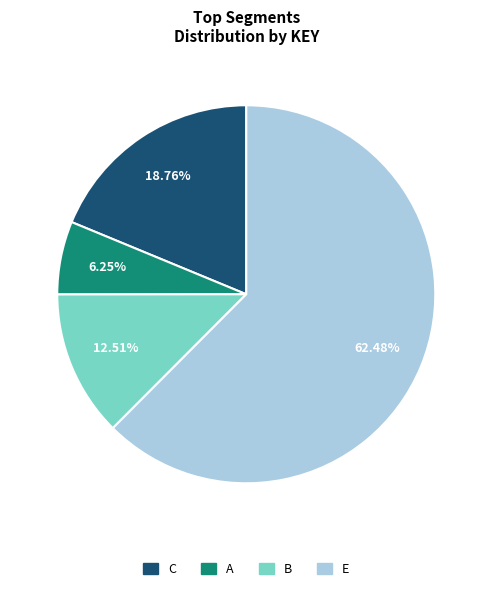

To the nearest percent, what portion does E represent?

62%